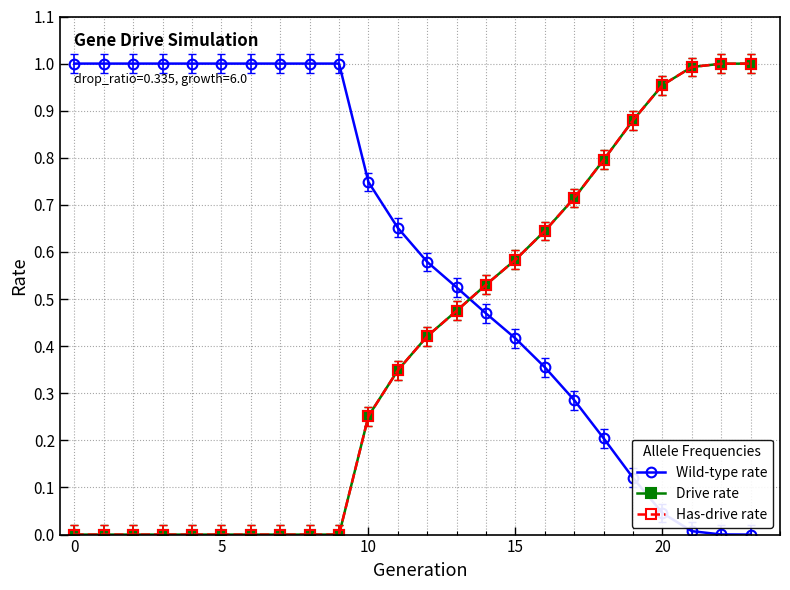

What is the difference between the maximum and second lowest values in the Has-drive rate series?

1.0